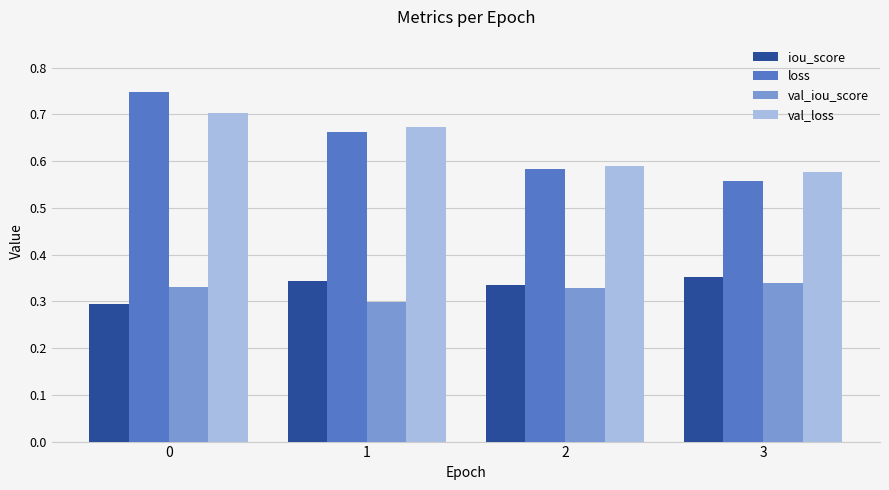

Count the number of categories in the chart.

4